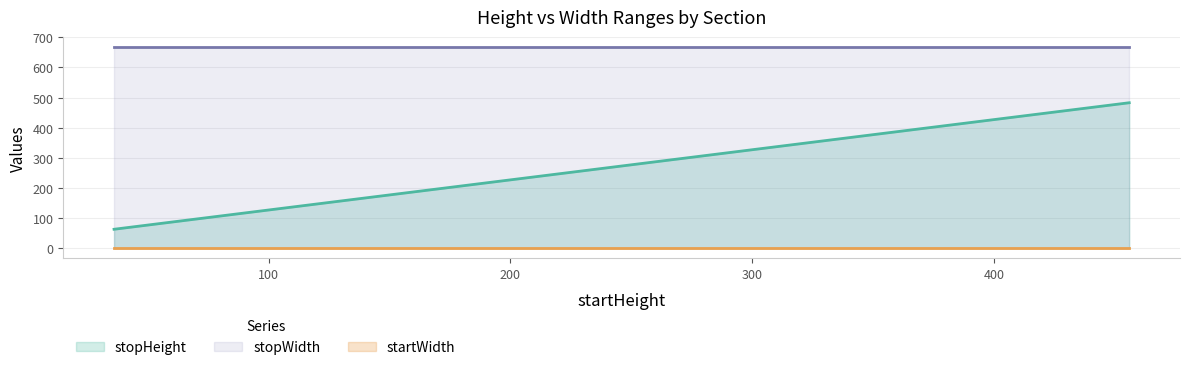

True or false: stopWidth has more than 1 interior local peaks.

False